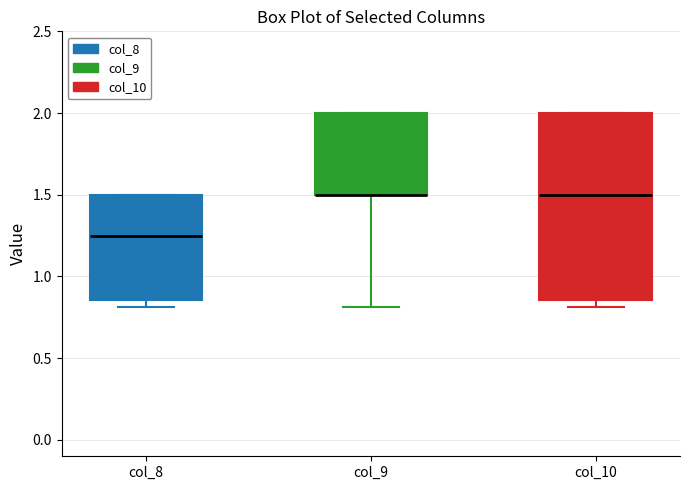

Reading left to right, transcribe this box plot: for each box, give where its median line is, the range the box spans, and where its two whiskers end, as read against the y-axis. The values are not printed on the chart, so give them approximately, as read against the axis.

col_8: median 1.25, box 0.85 to 1.50, whiskers 0.80 to 1.50
col_9: median 1.50 (drawn on the box's lower edge), box 1.50 to 2.00, whiskers 0.80 to 2.00
col_10: median 1.50, box 0.85 to 2.00, whiskers 0.80 to 2.00